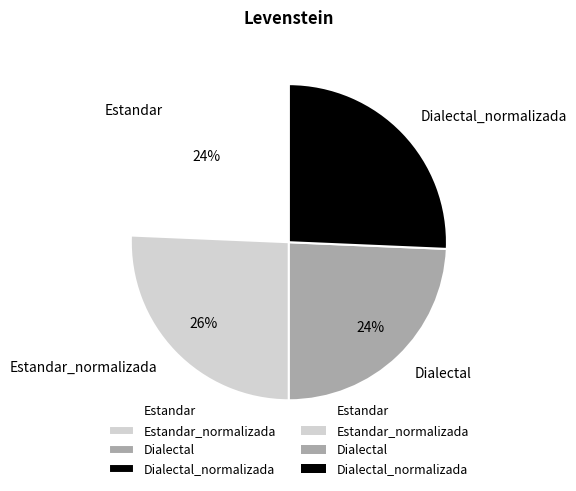

Which has a higher value, Estandar_normalizada or Estandar?

Estandar_normalizada